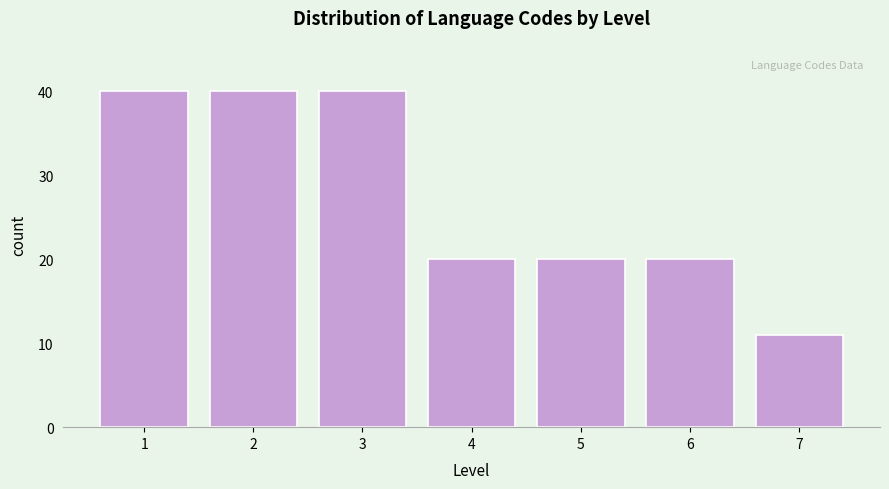

Reading right to left, extract all data points from this chart.

7=11	6=20	5=20	4=20	3=40	2=40	1=40